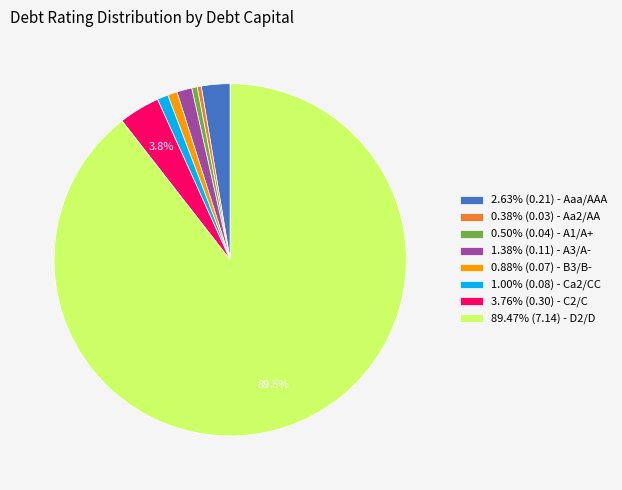

What is the ratio of the value at 0.50% (0.04) - A1/A+ to the value at 1.00% (0.08) - Ca2/CC?

0.5